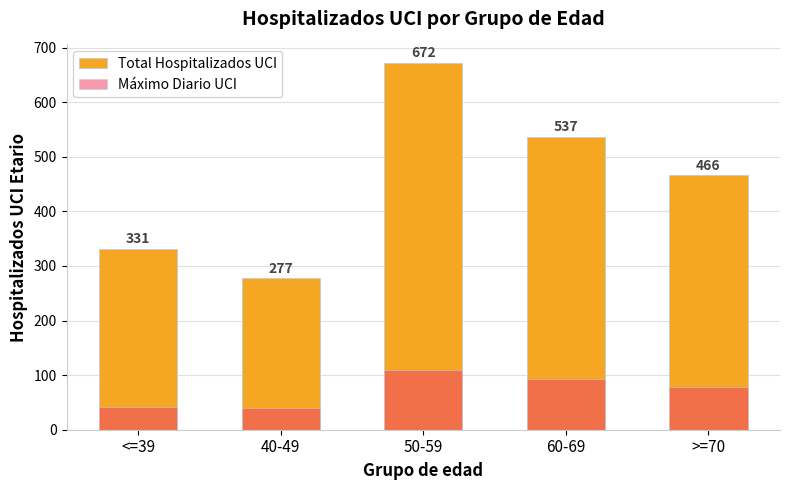

At how many categories does at least one series exceed 637?

1